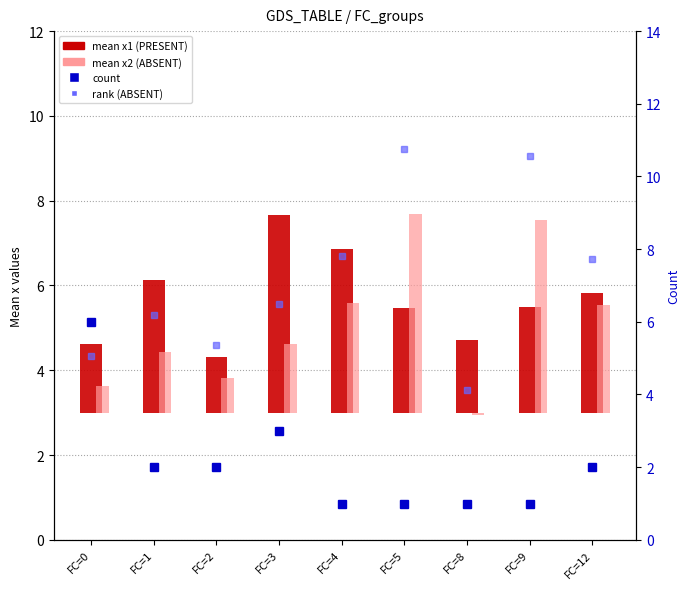

What is the greatest value displayed?

6